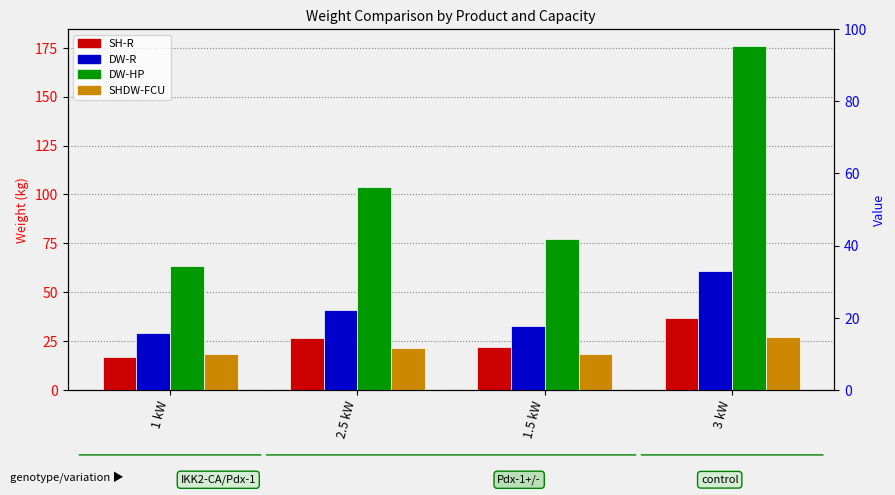

How many data points does each series have?

4